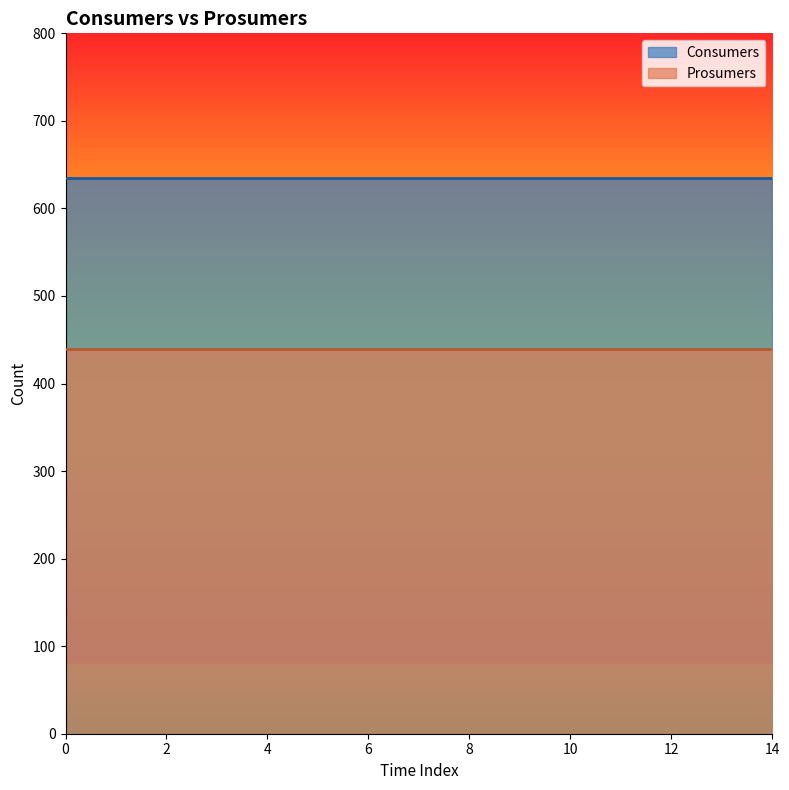

True or false: Prosumers and Consumers intersect in this chart.

False